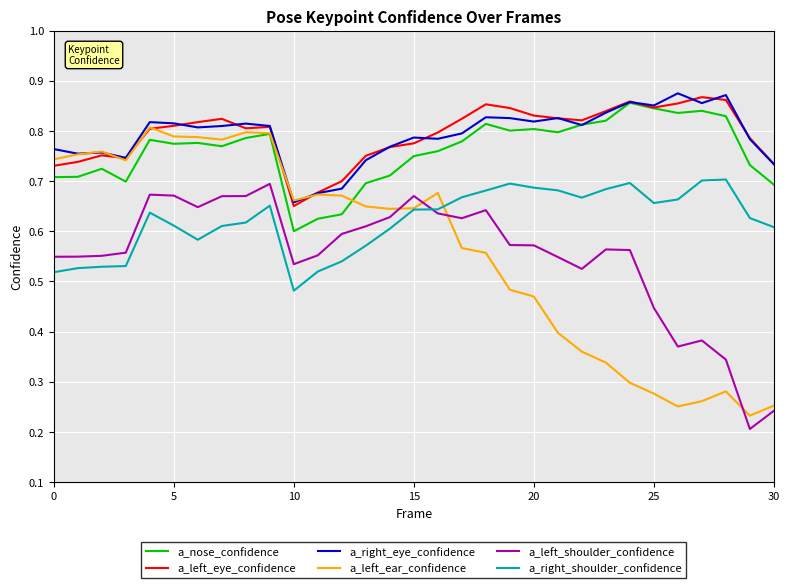

True or false: a_right_eye_confidence and a_left_shoulder_confidence cross at least once.

False